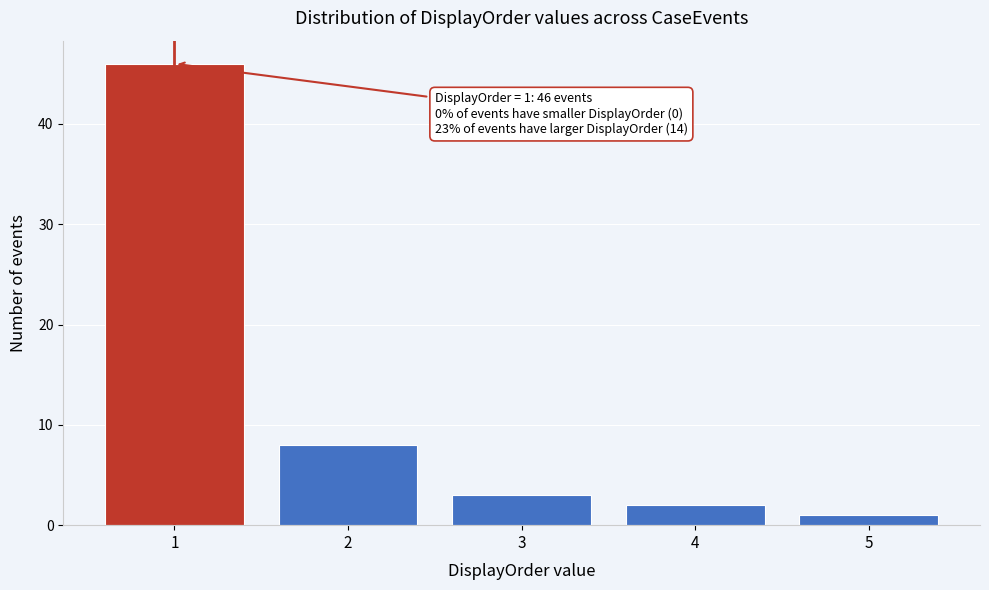

Reading right to left, what are all the values shown in this chart?

5=1	4=2	3=3	2=8	1=46